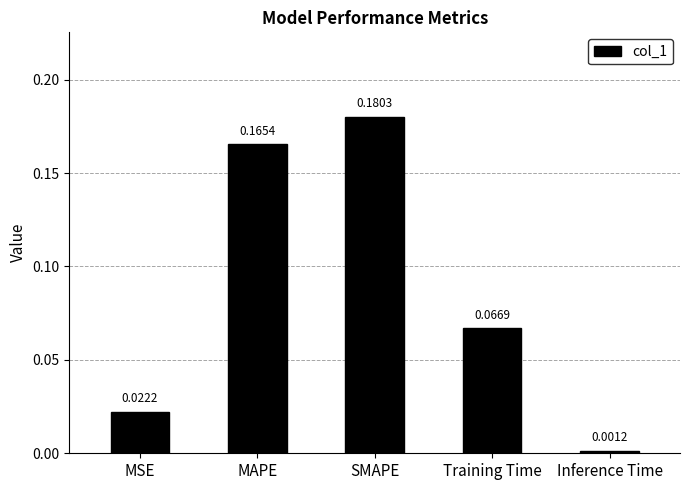

How many series are shown in this chart?

1